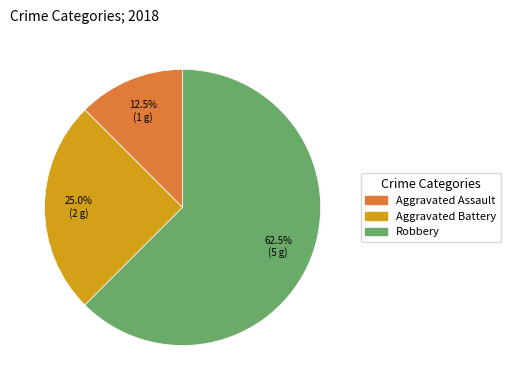

What percentage is NOT represented by Aggravated Assault?

87.5%